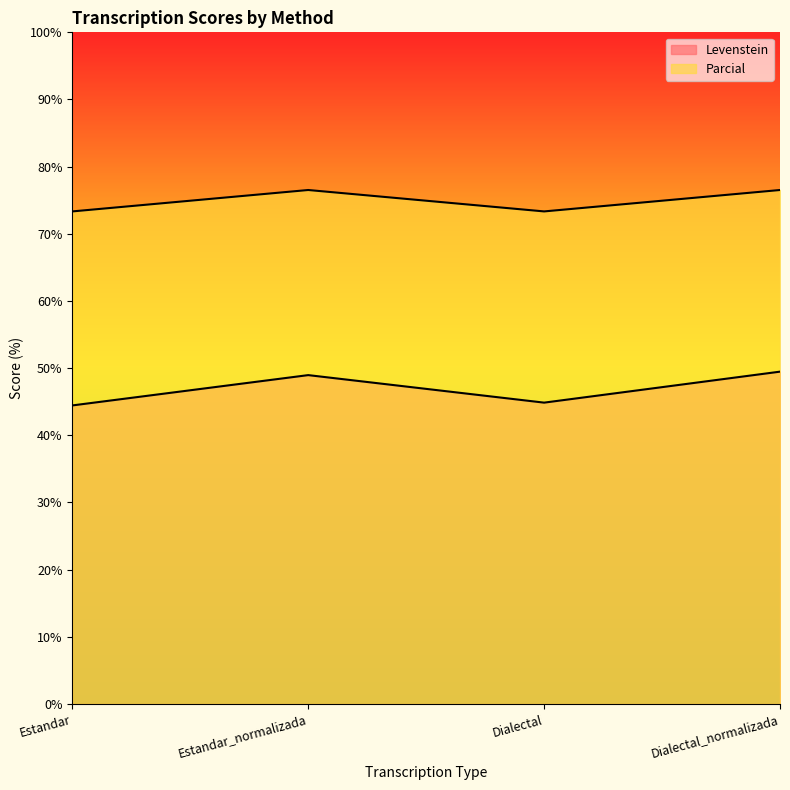

True or false: Levenstein and Parcial cross at least once.

False